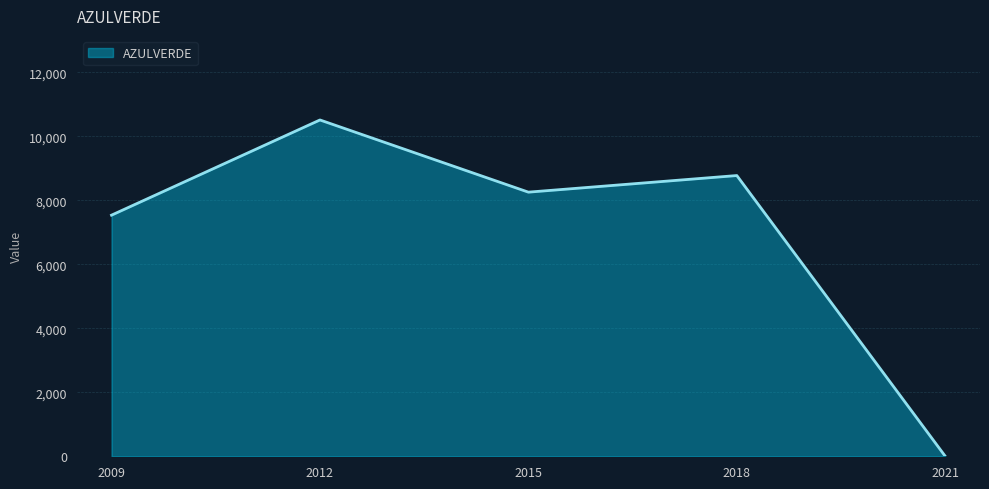

At which category does the chart reach its peak across all series?

2012